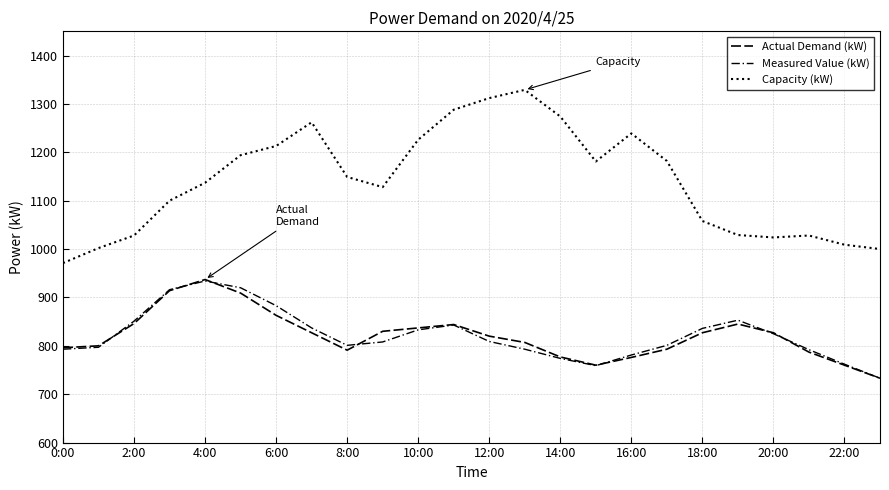

Does the chart display data point markers on the line(s)?

No